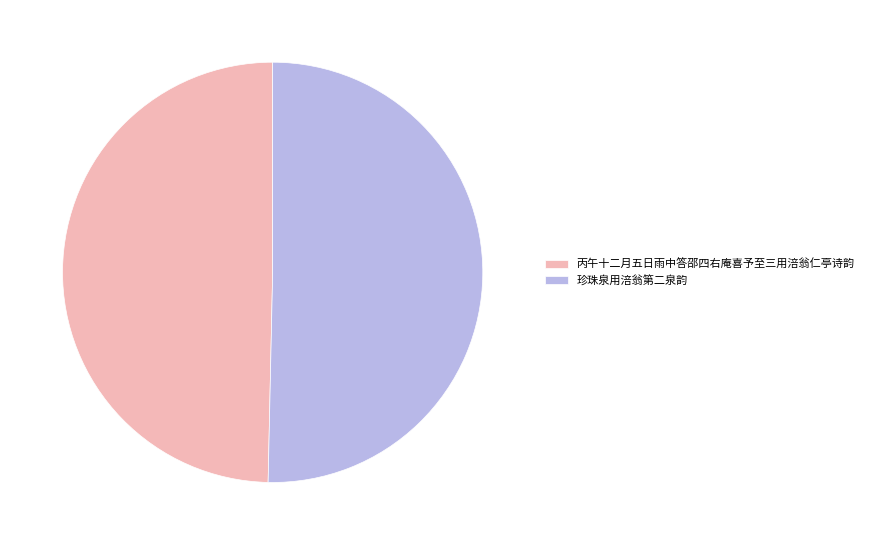

Is the sum of 丙午十二月五日雨中答邵四右庵喜予至三用涪翁仁亭诗韵 and 珍珠泉用涪翁第二泉韵 greater than half?

Yes